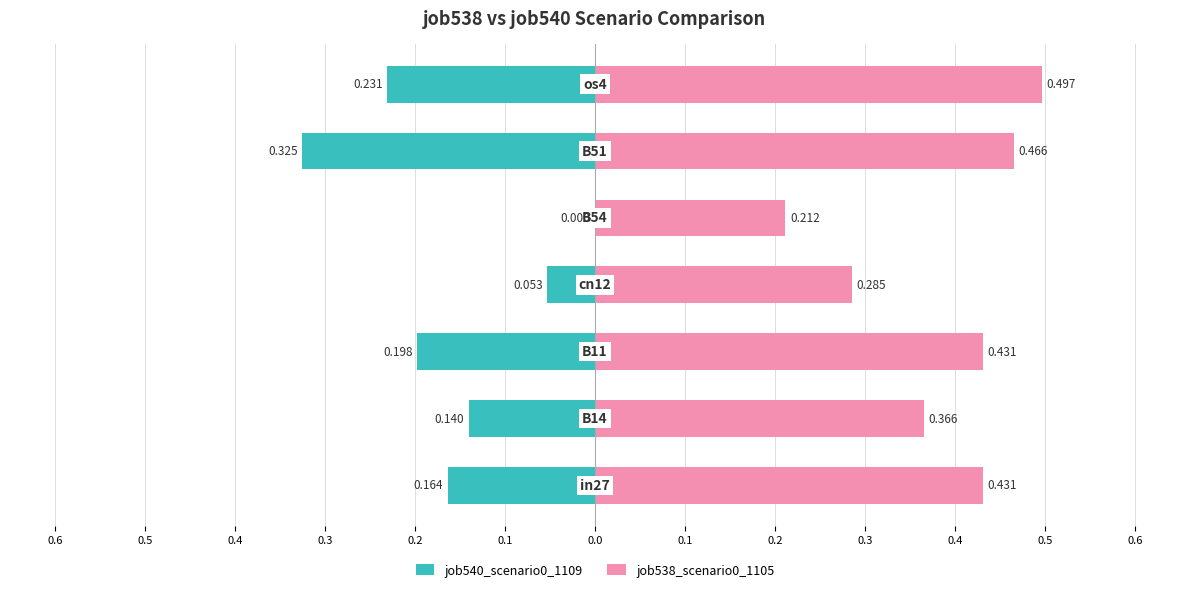

List the series in order of their overall mean, lowest first.

job540_scenario0_1109, job538_scenario0_1105